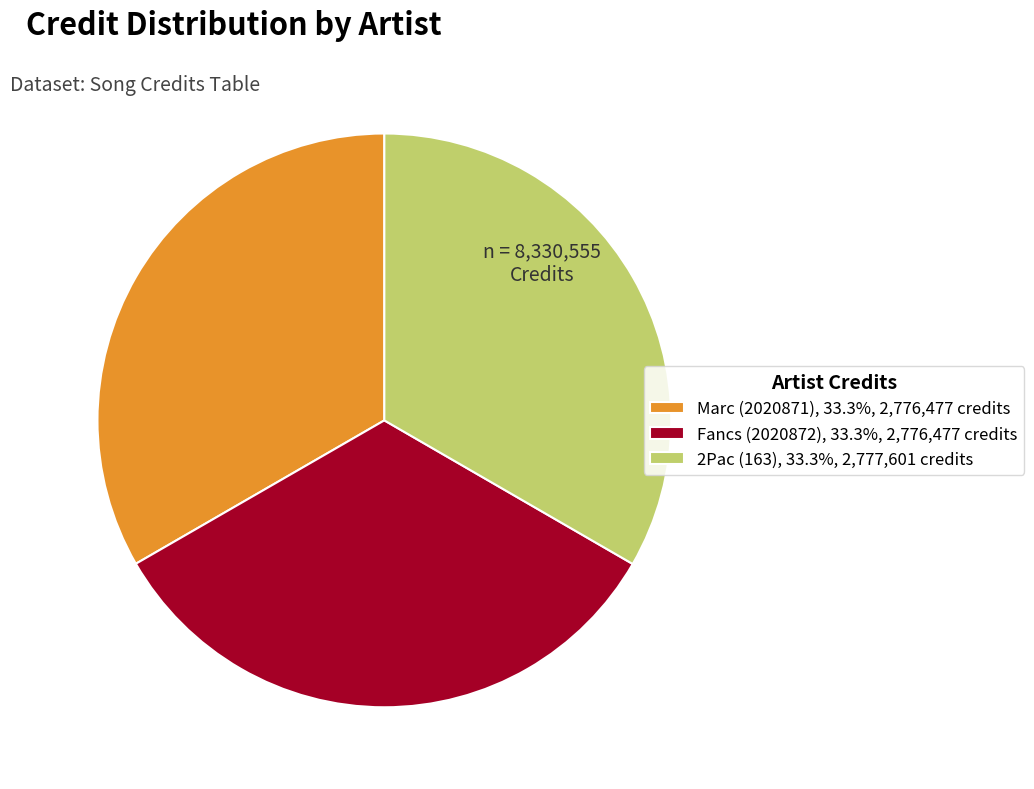

What is the ratio of the value at Fancs (2020872), 33.3%, 2,776,477 credits to the value at Marc (2020871), 33.3%, 2,776,477 credits?

1.0